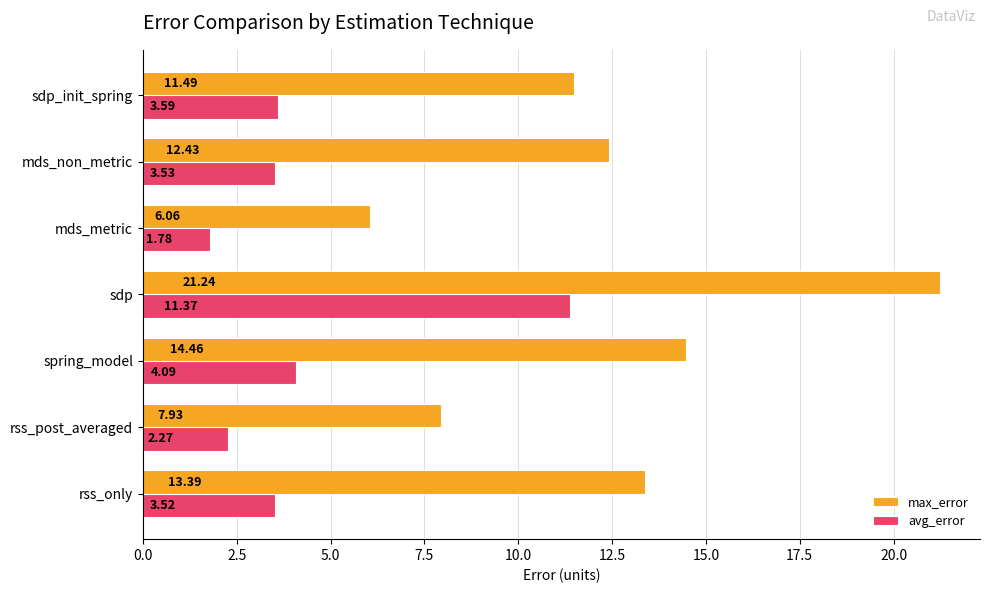

Which series has the widest spread of values?

max_error